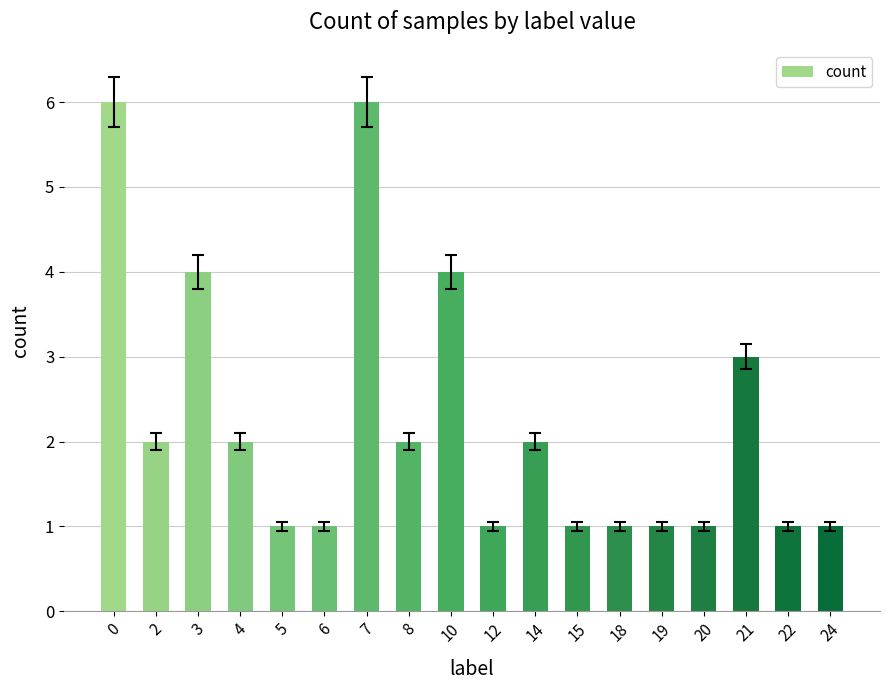

The chart shows a value of 6 at 0. True or false?

True